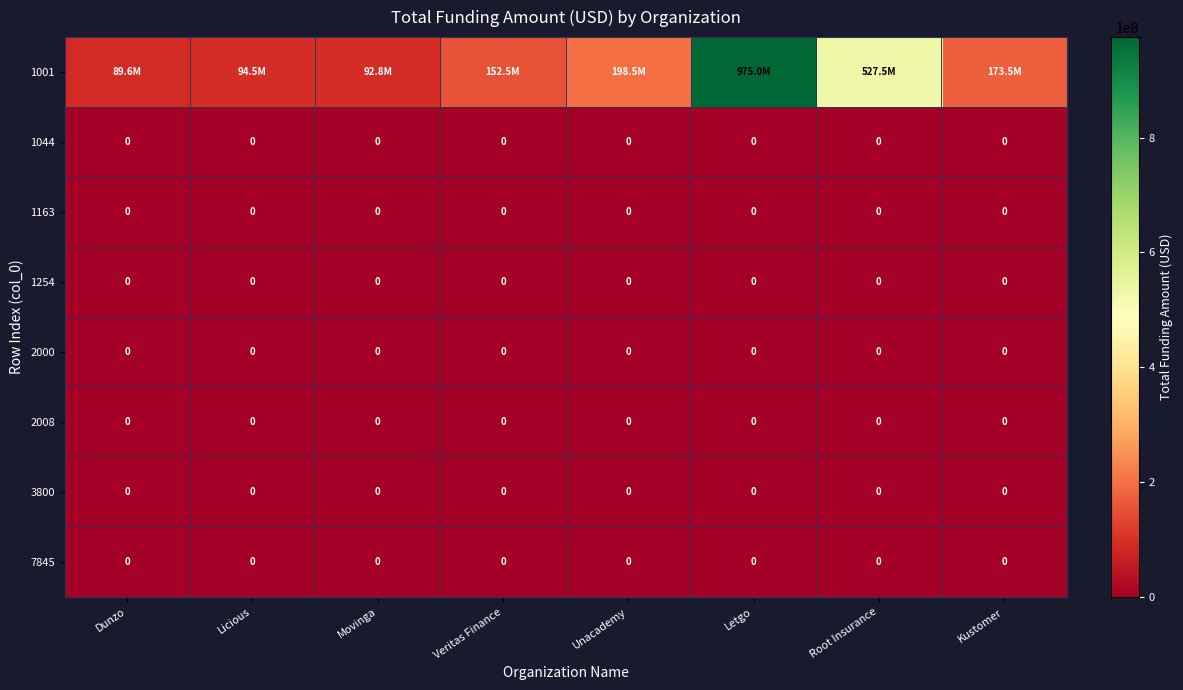

The 7845 series shows 0 at Letgo. True or false?

True